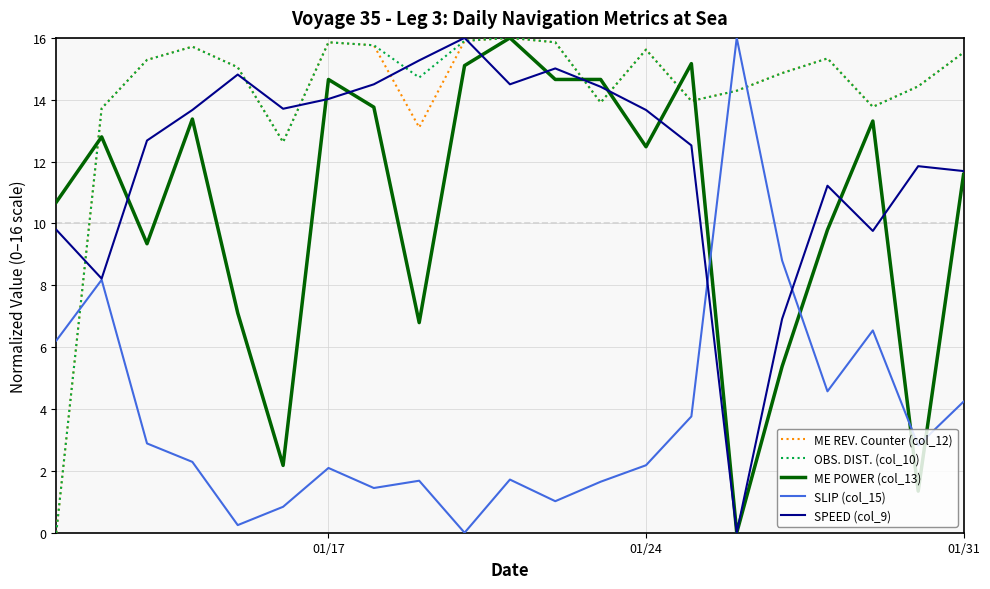

True or false: SLIP (col_15) and OBS. DIST. (col_10) cross at least once.

True